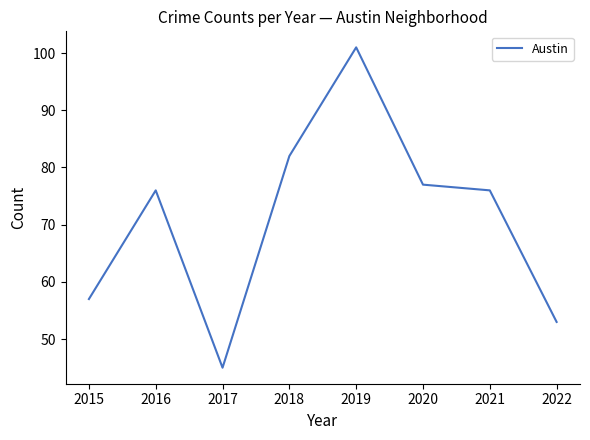

Reading right to left, transcribe all the data shown in this chart.

53	76	77	101	82	45	76	57